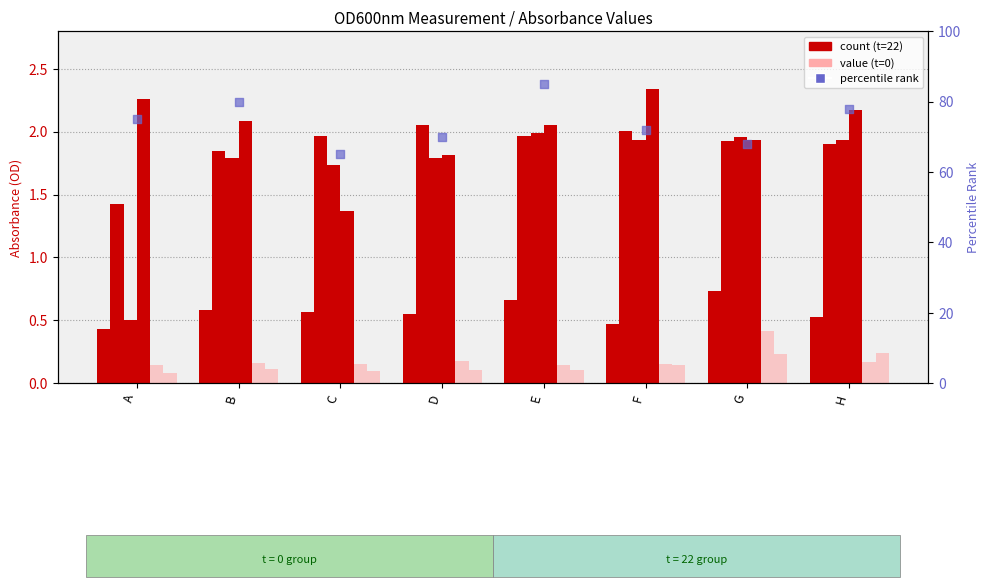

Which series reaches the maximum Y coordinate?

t=22 col_7